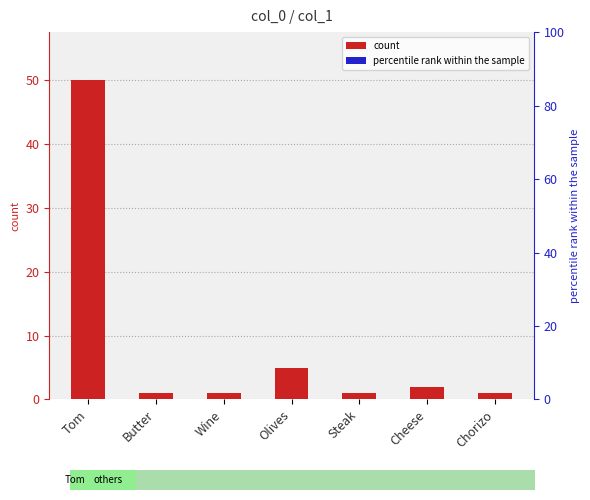

What position from the left is Olives?

4